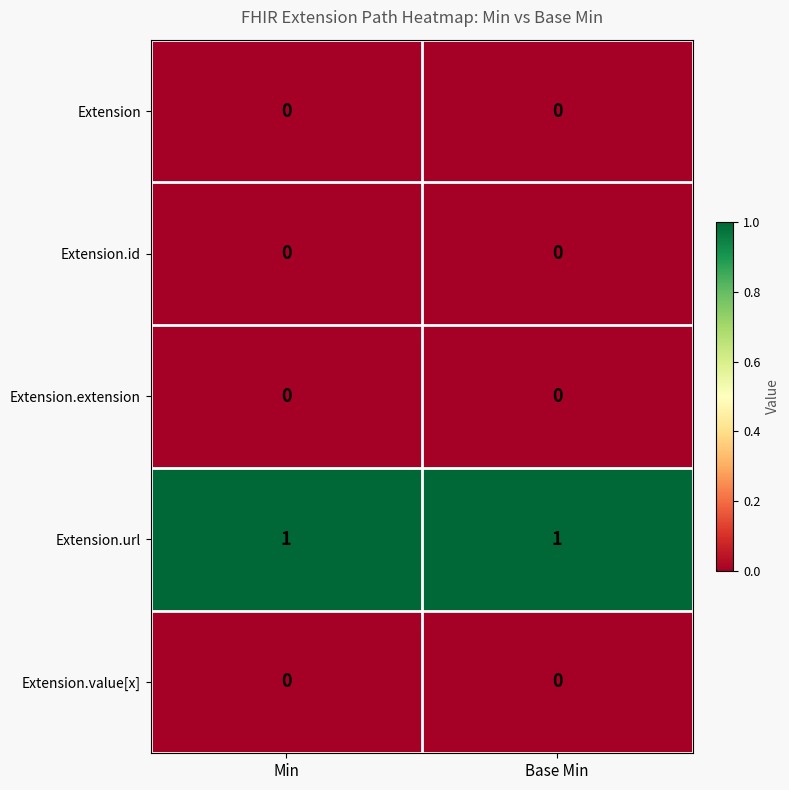

Which series has the largest total across all categories?

Extension.url